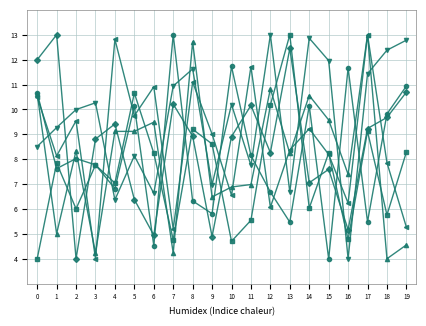

What is the smallest value displayed?

4.0